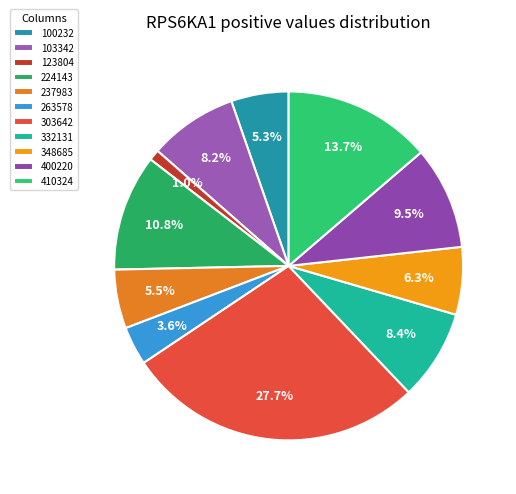

Is it true that 103342 is 18% of the pie?

False